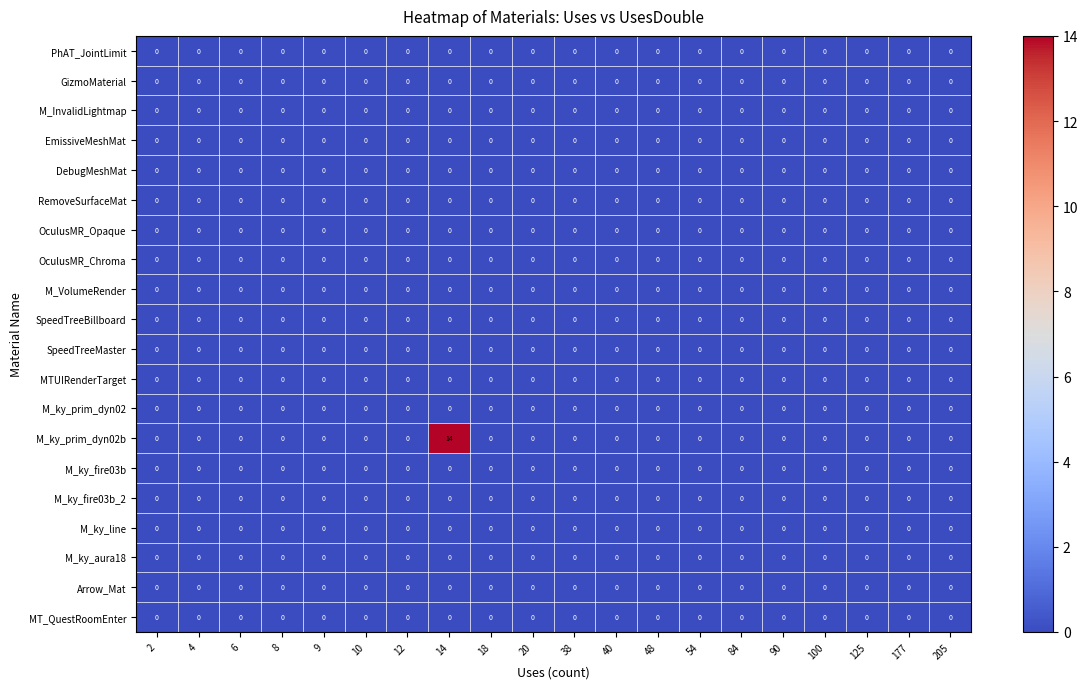

At how many categories does at least one series exceed 5?

1